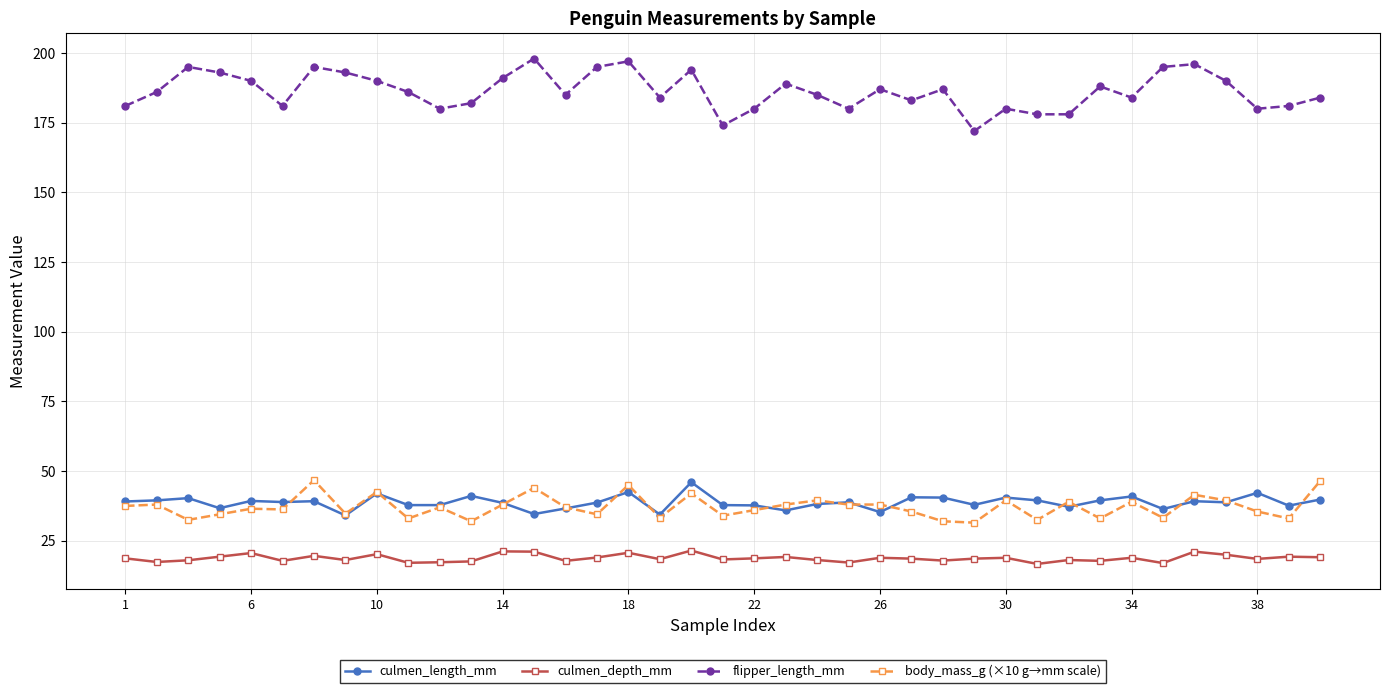

True or false: culmen_depth_mm and flipper_length_mm cross at least once.

False